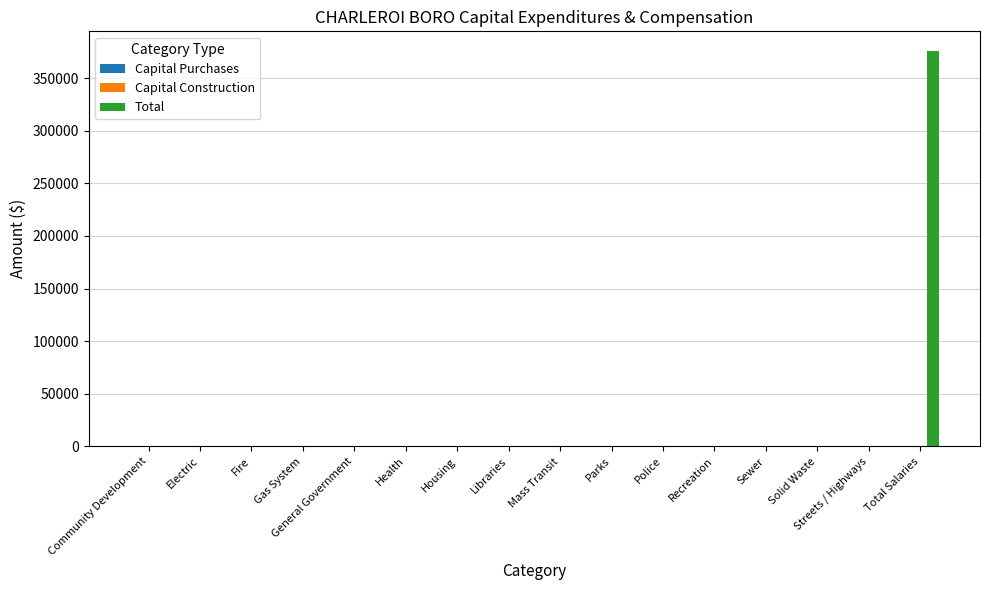

What is the sum of all values?

375782